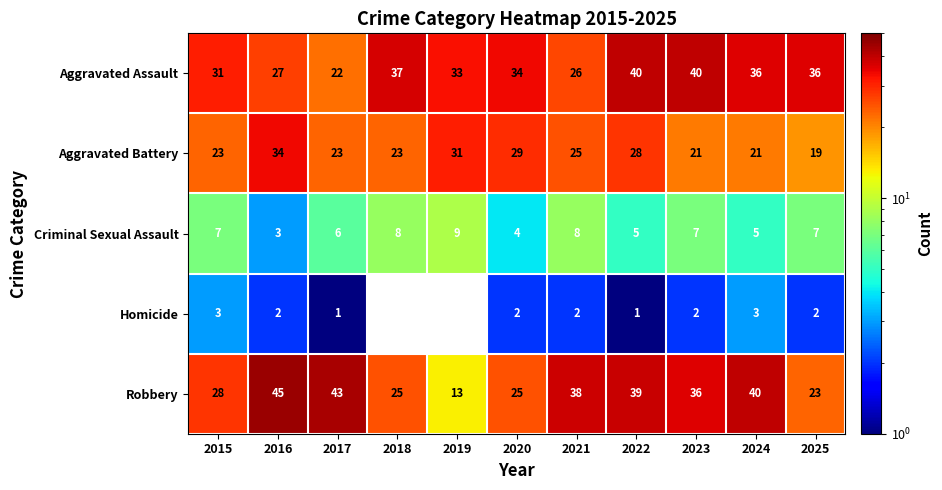

At which category is the sum across all series the highest?

2022